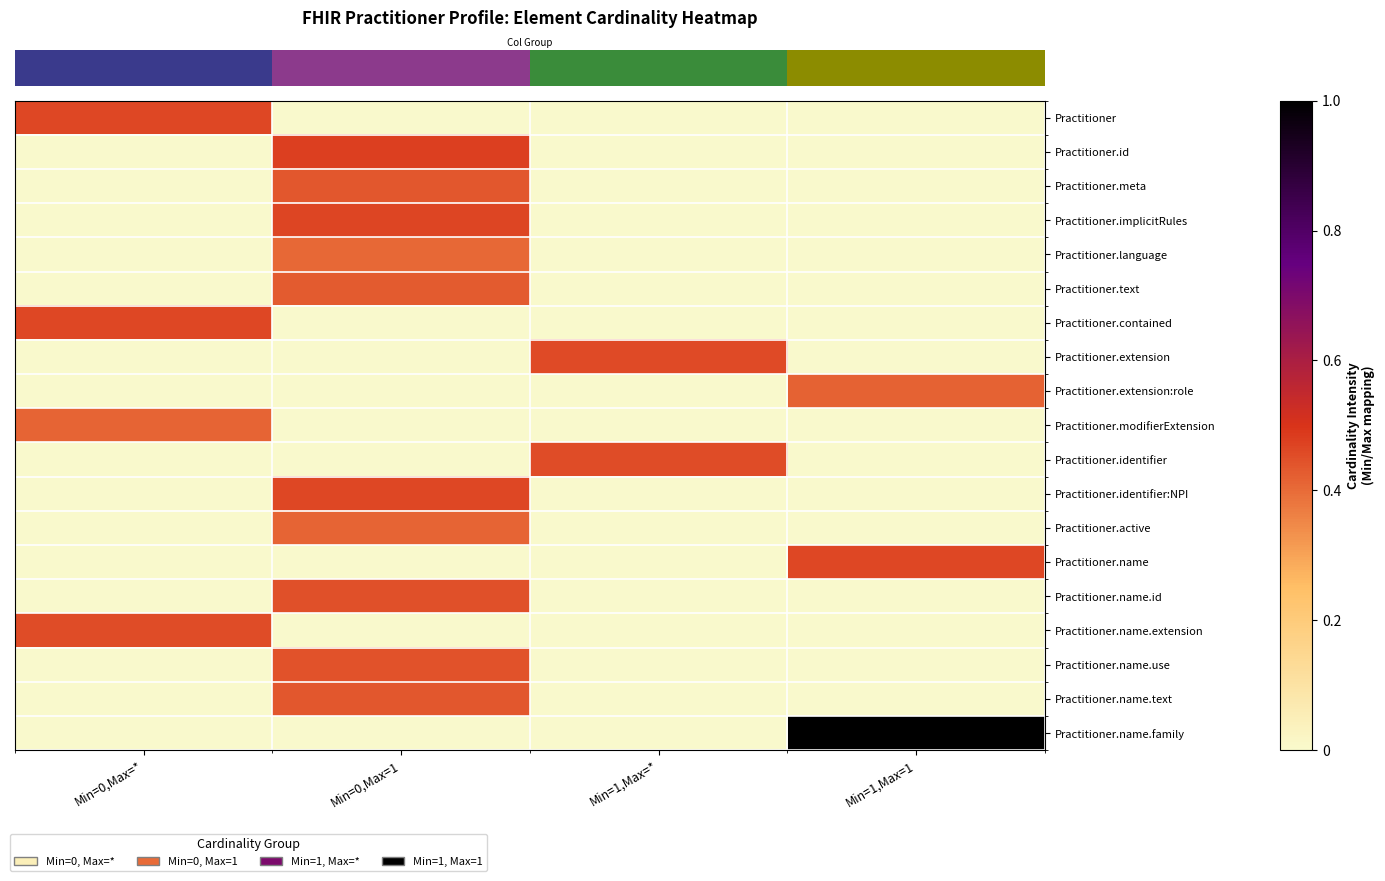

Reading left to right, what are all the values shown in this chart?

row_0: 0.5	0.0	0.0	0.0
row_1: 0.0	0.5	0.0	0.0
row_2: 0.0	0.4	0.0	0.0
row_3: 0.0	0.5	0.0	0.0
row_4: 0.0	0.4	0.0	0.0
row_5: 0.0	0.4	0.0	0.0
row_6: 0.5	0.0	0.0	0.0
row_7: 0.0	0.0	0.5	0.0
row_8: 0.0	0.0	0.0	0.4
row_9: 0.4	0.0	0.0	0.0
row_10: 0.0	0.0	0.5	0.0
row_11: 0.0	0.5	0.0	0.0
row_12: 0.0	0.4	0.0	0.0
row_13: 0.0	0.0	0.0	0.5
row_14: 0.0	0.4	0.0	0.0
row_15: 0.5	0.0	0.0	0.0
row_16: 0.0	0.4	0.0	0.0
row_17: 0.0	0.4	0.0	0.0
row_18: 0.0	0.0	0.0	1.0